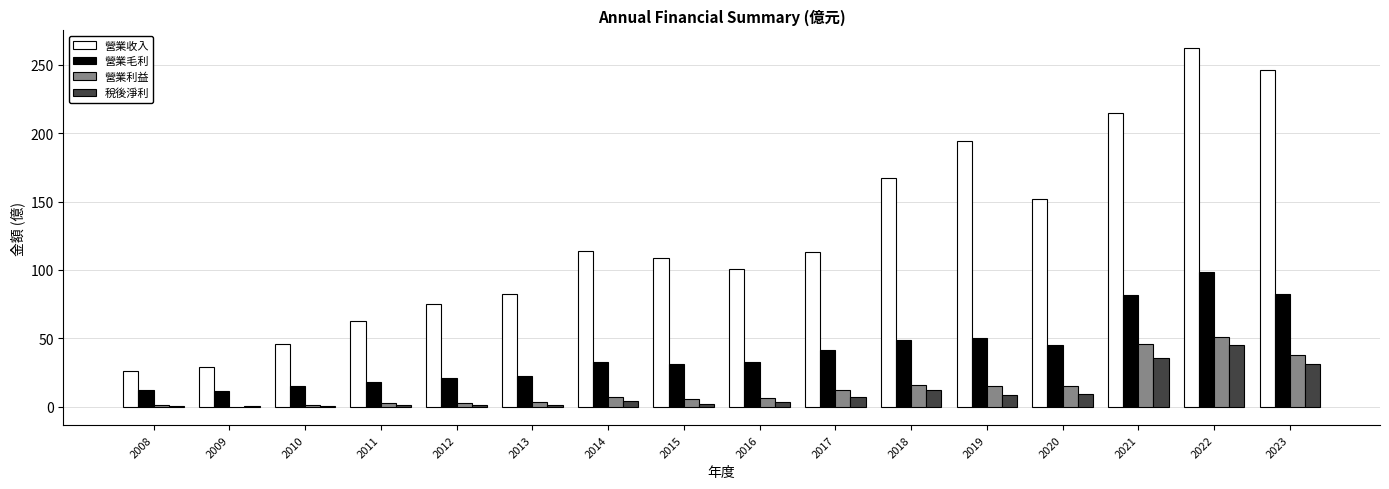

What is the sum of all 稅後淨利 values?

165.1